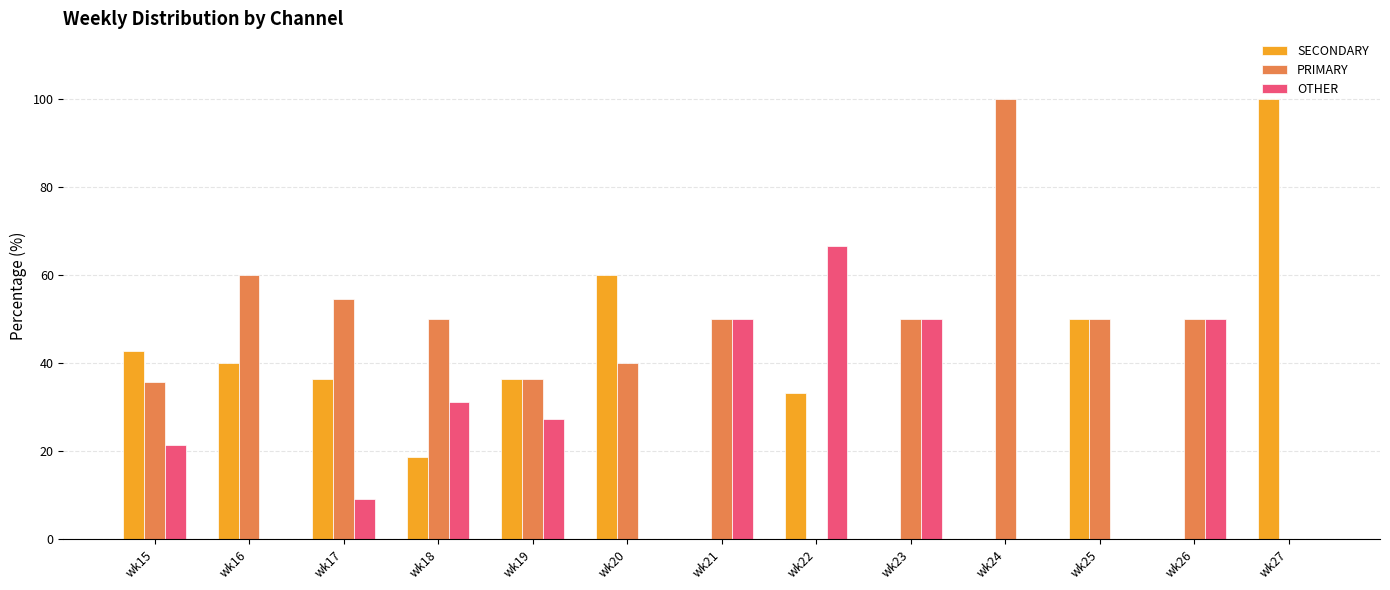

Is the value of OTHER at wk18 greater than the value of SECONDARY at wk27?

No